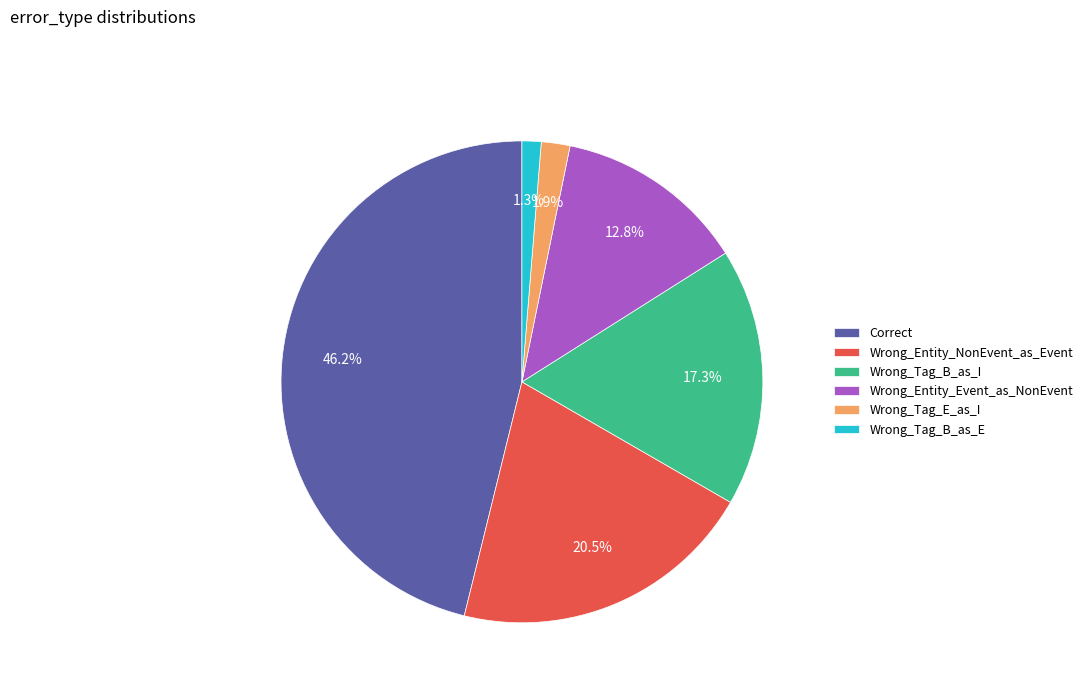

How many slices are in this pie chart?

6